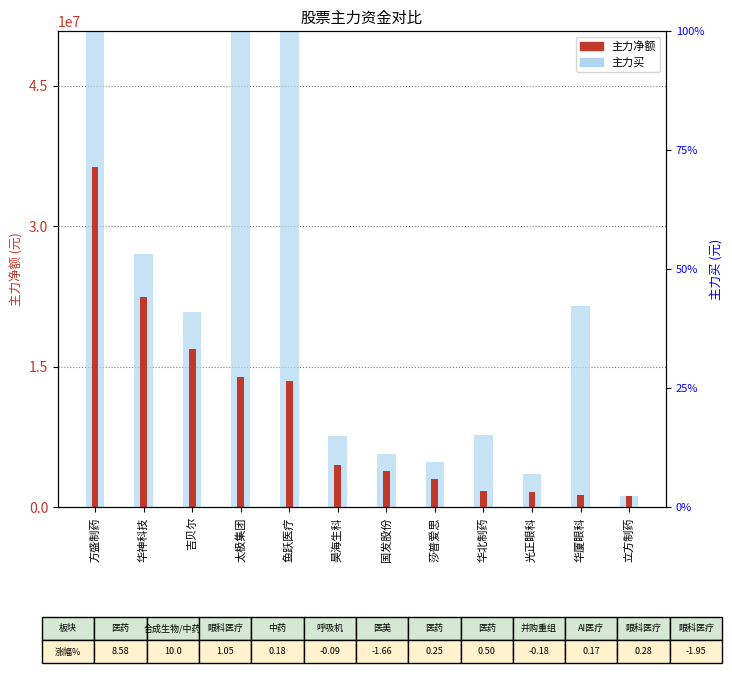

Are the bars horizontal?

No